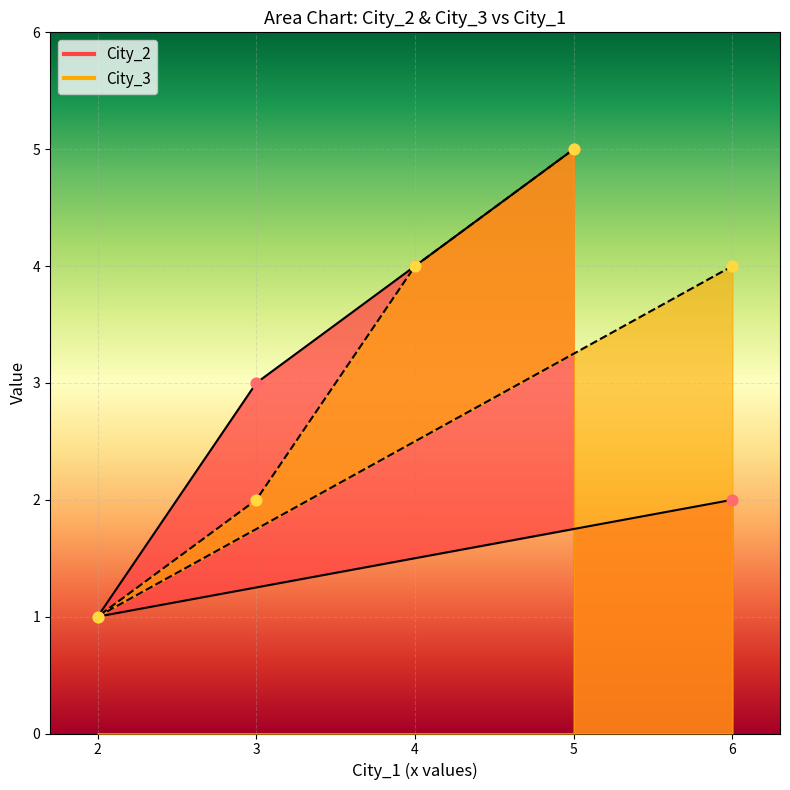

Which series has the largest total across all categories?

City_3